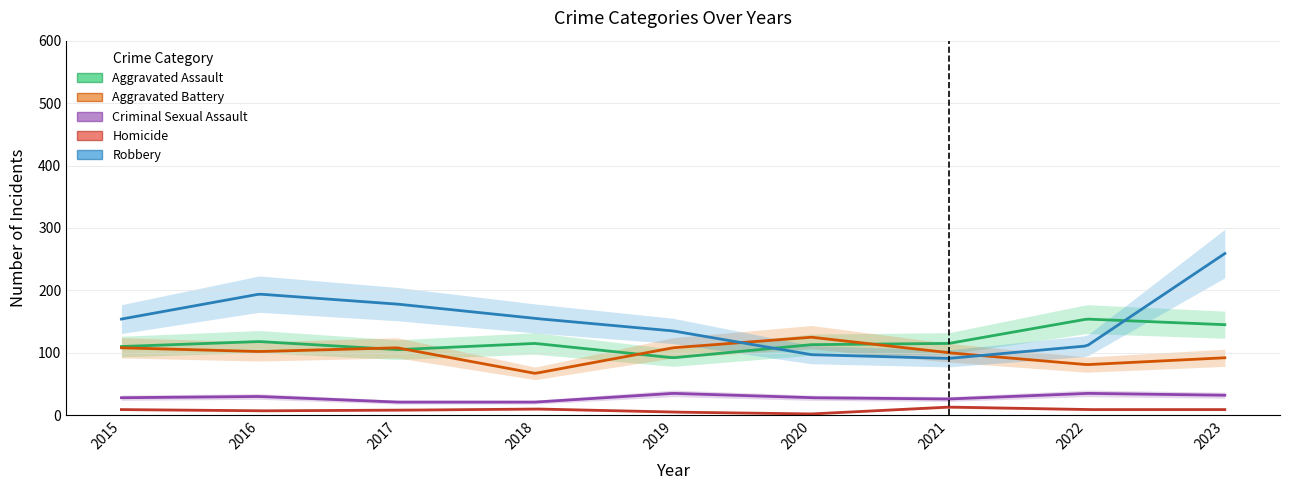

Reading left to right, extract all data points from this chart.

Aggravated Assault: 110	118	105	115	92	113	115	154	145
Aggravated Battery: 108	102	108	67	108	125	100	81	92
Criminal Sexual Assault: 28	30	21	21	35	28	26	35	32
Homicide: 9	7	8	10	5	2	13	9	9
Robbery: 154	194	178	155	135	97	91	111	259